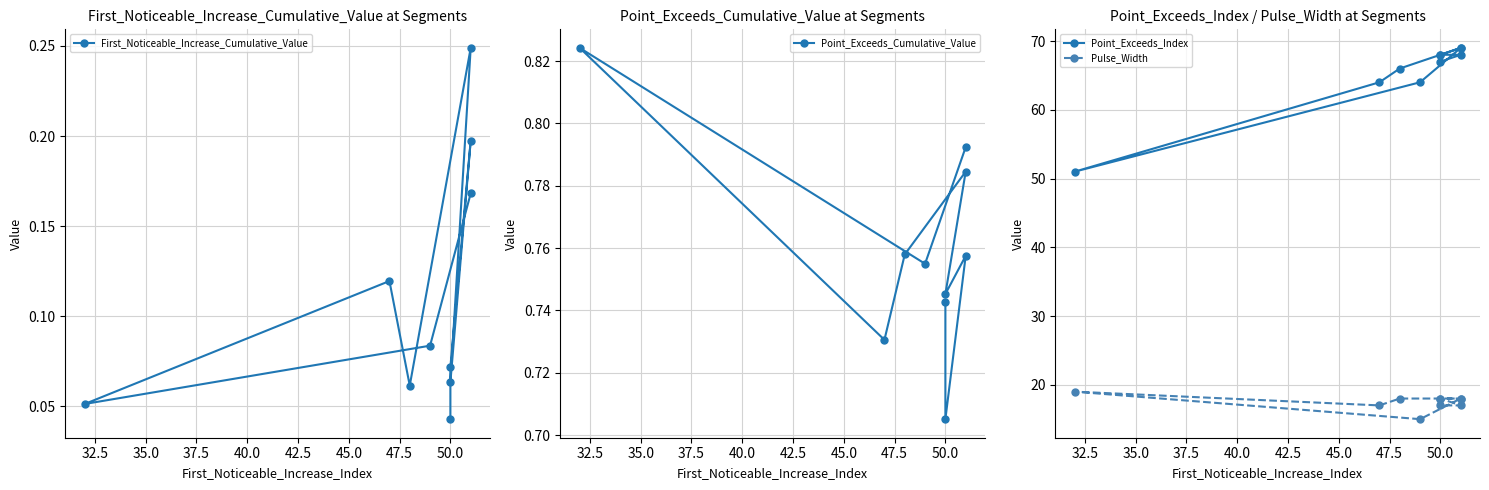

Which has a higher value, 50.0 or 30.0?

50.0